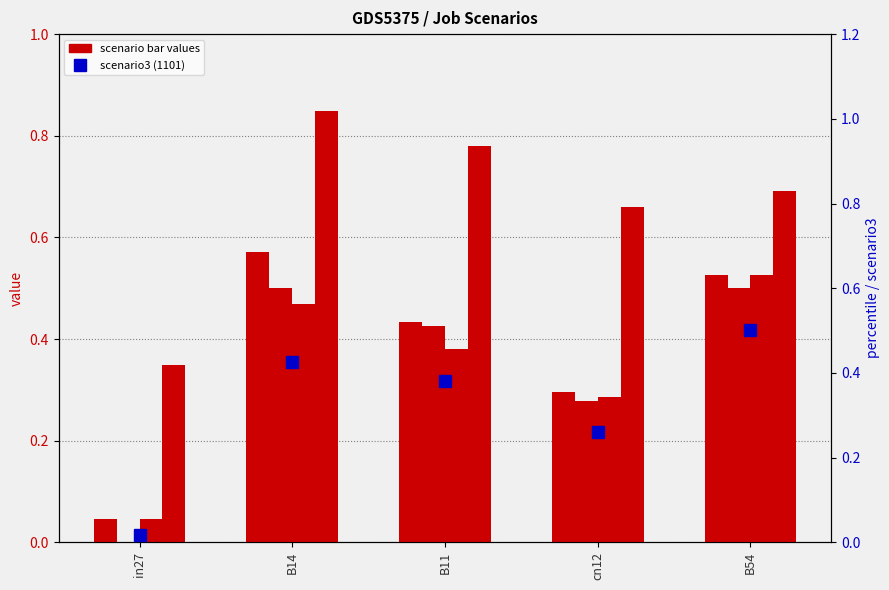

Which category has the lowest value in the job545_scenario0_1099 series?

in27